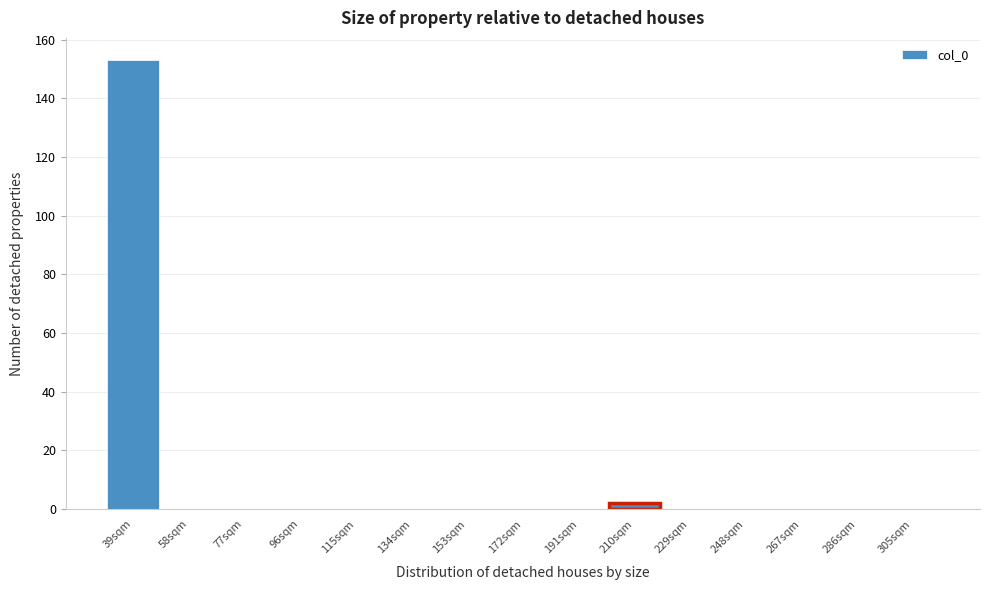

Reading left to right, extract all data points from this chart.

39sqm=153	58sqm=0	77sqm=0	96sqm=0	115sqm=0	134sqm=0	153sqm=0	172sqm=0	191sqm=0	210sqm=2	229sqm=0	248sqm=0	267sqm=0	286sqm=0	305sqm=0